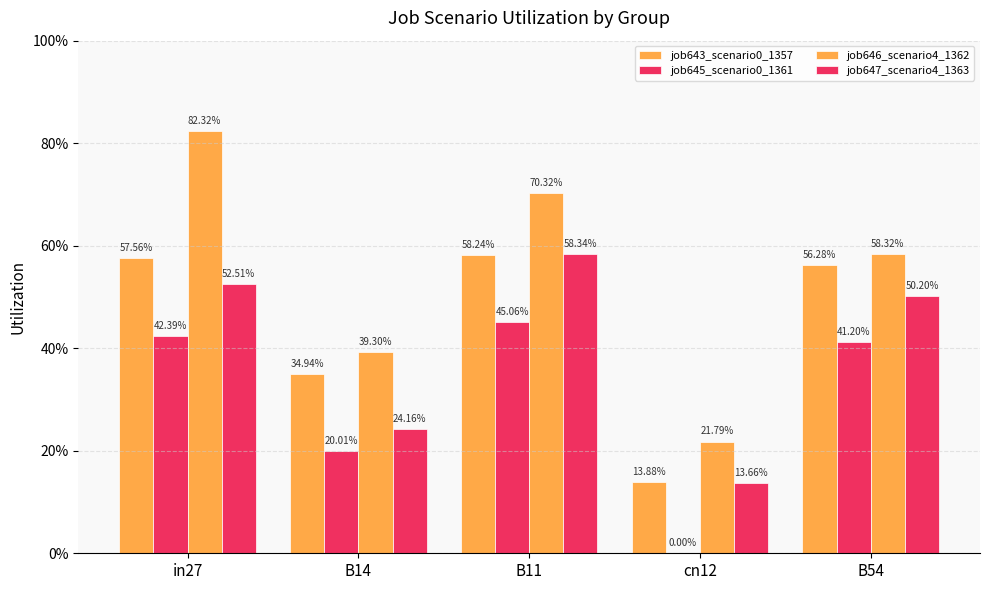

Does the chart contain stacked bars?

No